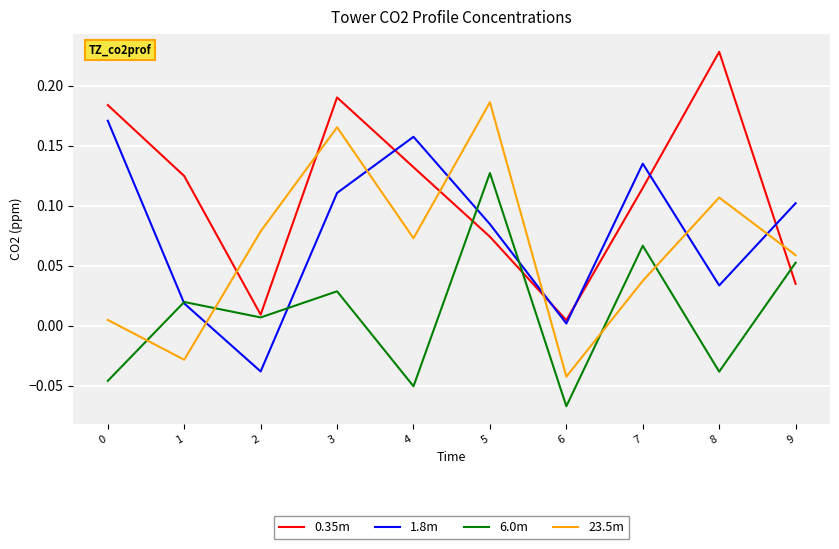

Does the chart display data point markers on the line(s)?

No